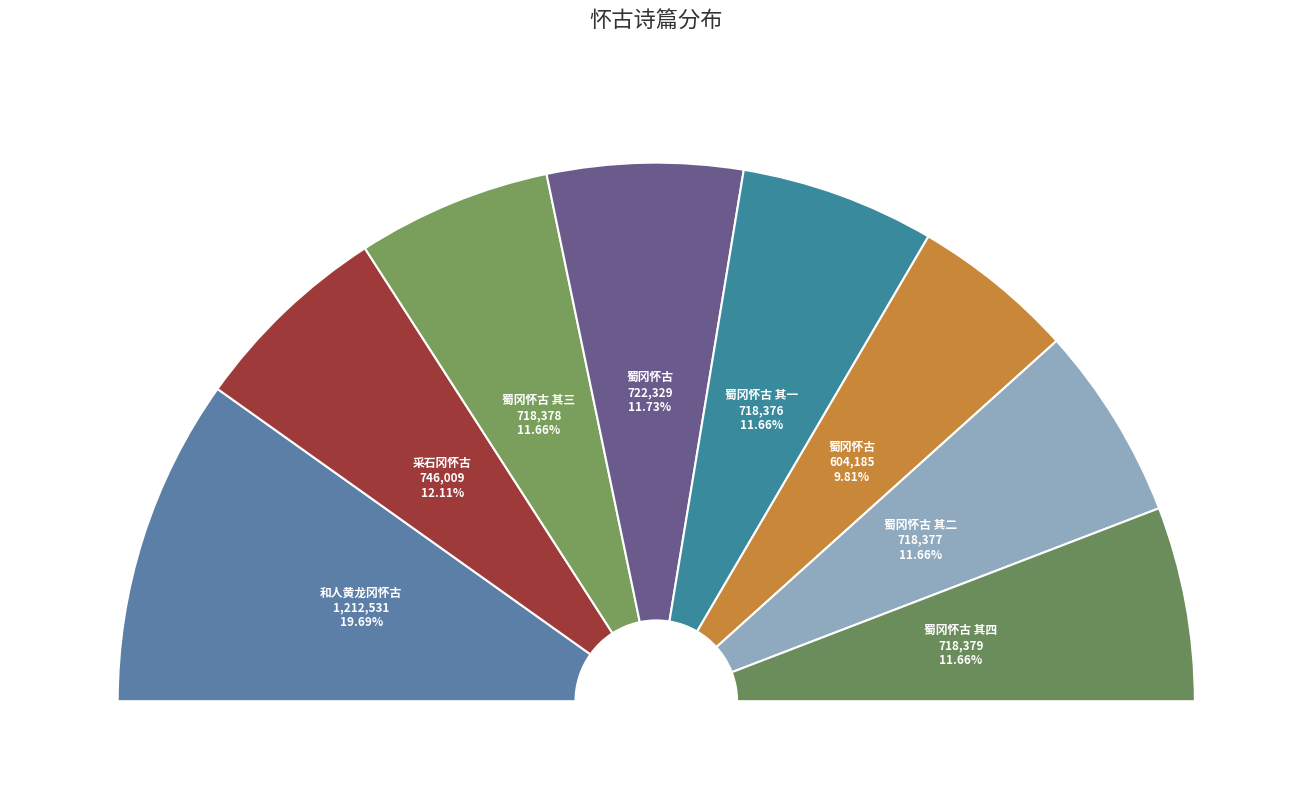

Count the number of slices in the pie.

8